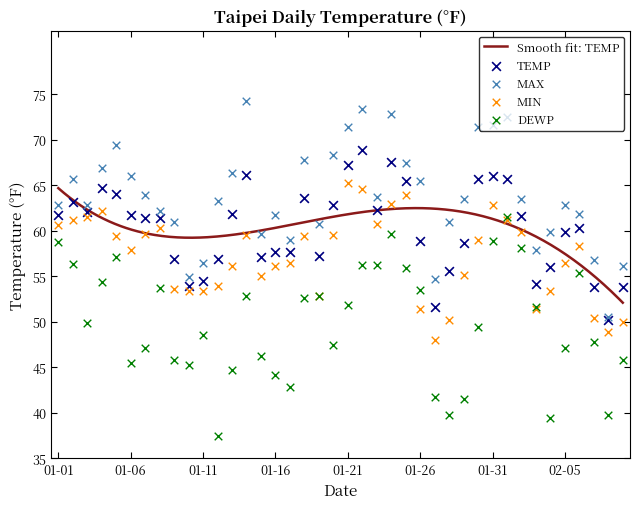

Which series has the widest spread of Y values?

DEWP